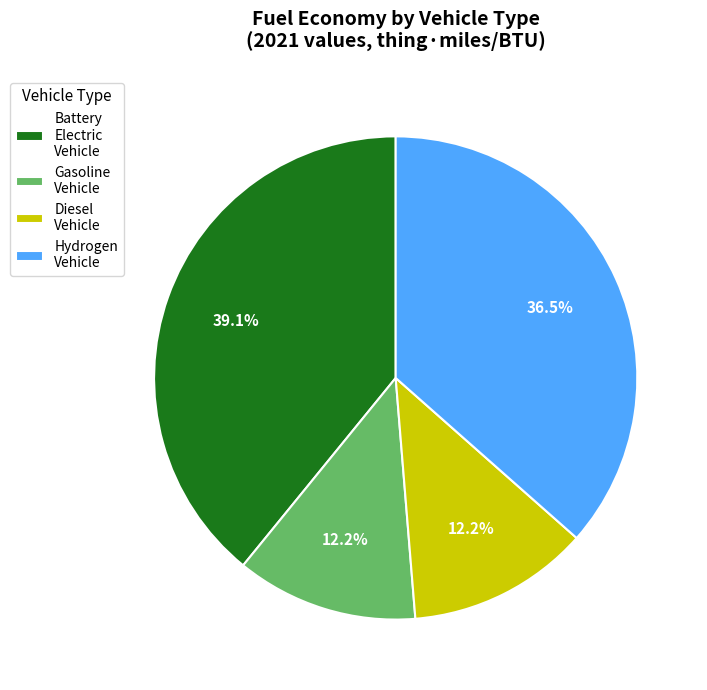

Count the number of slices in the pie.

4